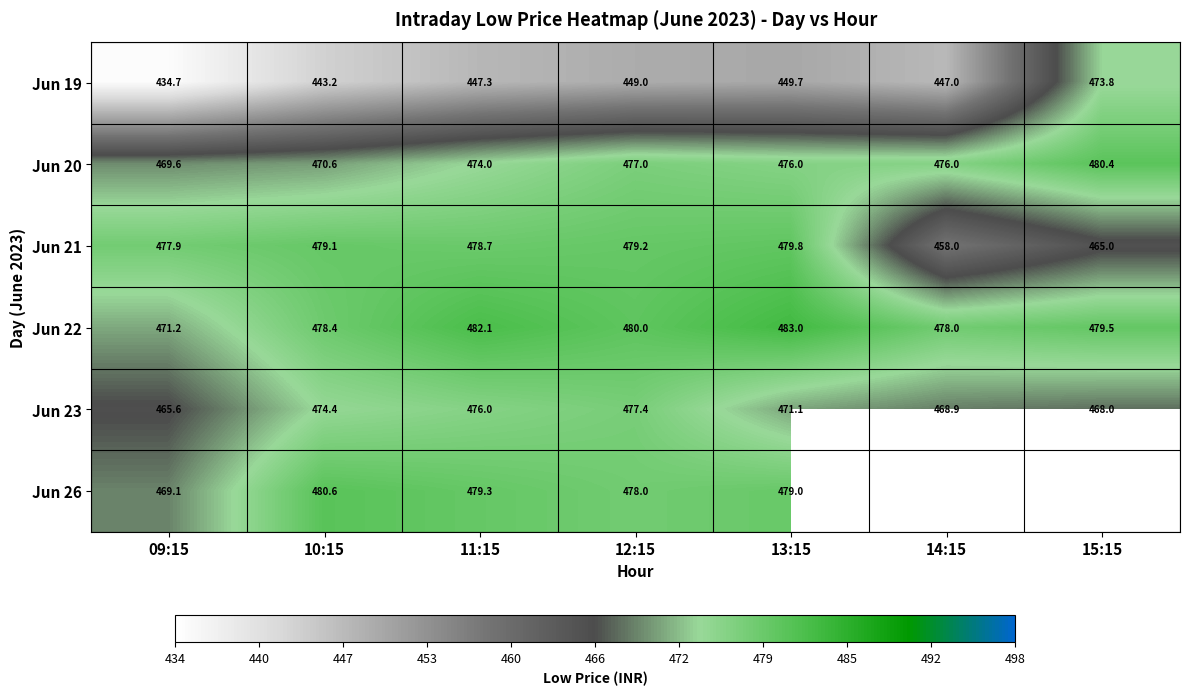

Which has a higher value, 14:15 or 12:15?

12:15